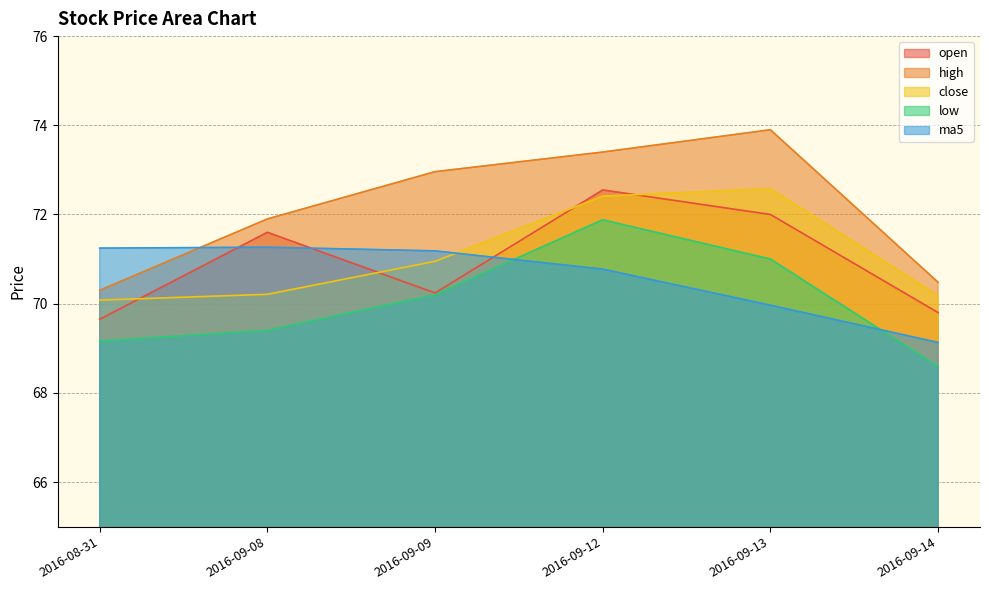

What is the minimum value for close?

70.1